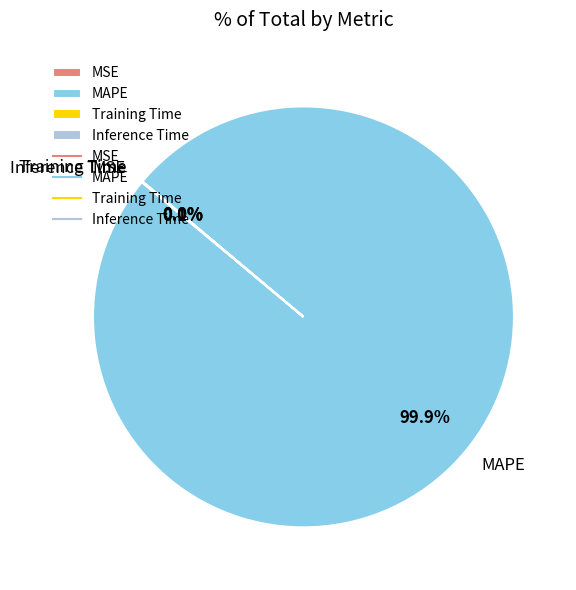

Which slice is the largest?

MAPE